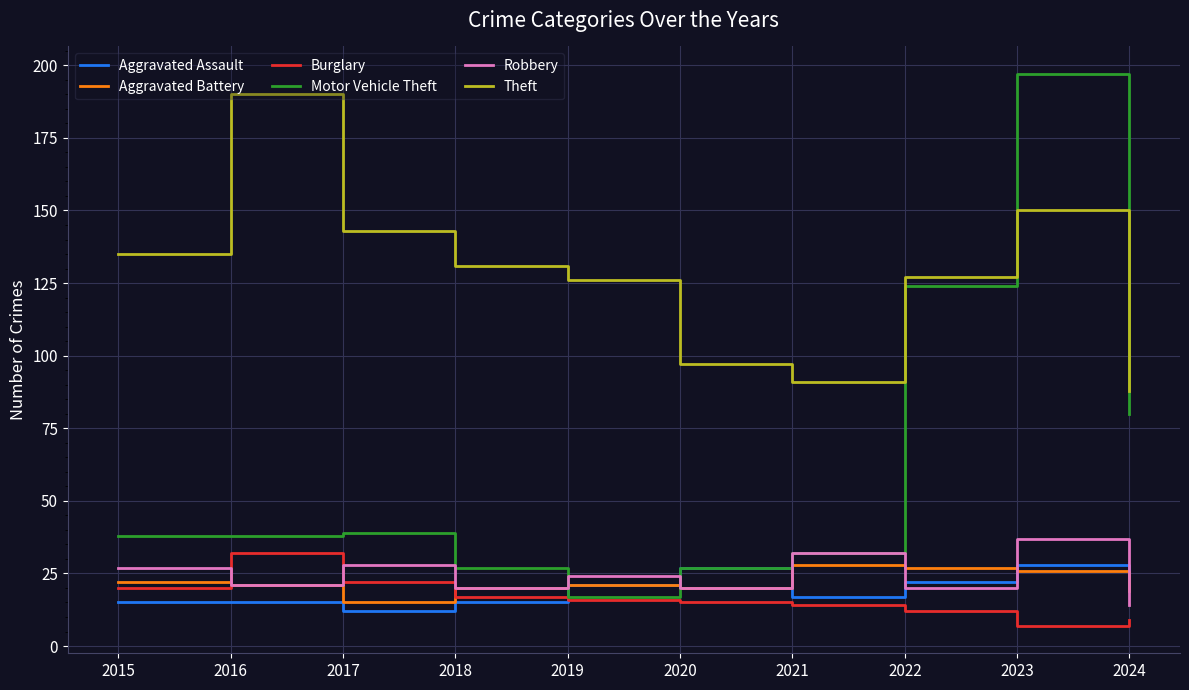

Read the Theft value at 2020, to the nearest 5.

95